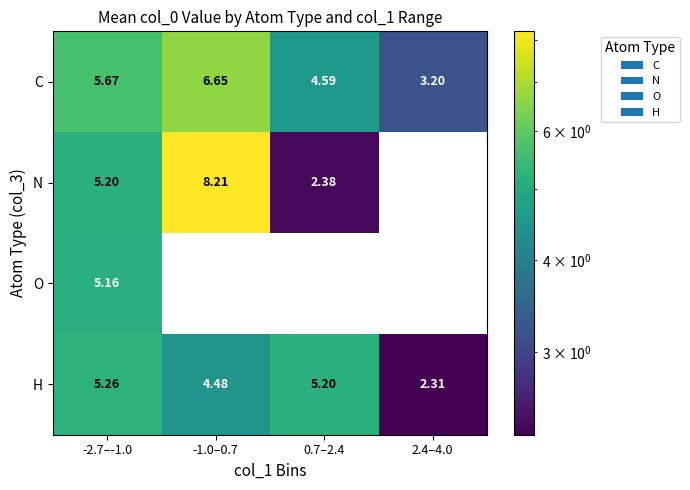

What is the spread (max minus min) of values at -2.7–-1.0?

0.5